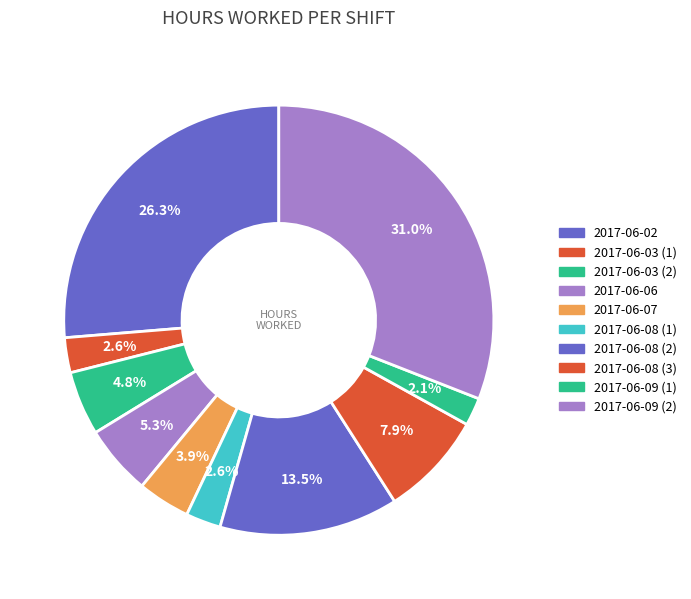

What is the change in value from 2017-06-06 to 2017-06-08 (2)?

+3.1